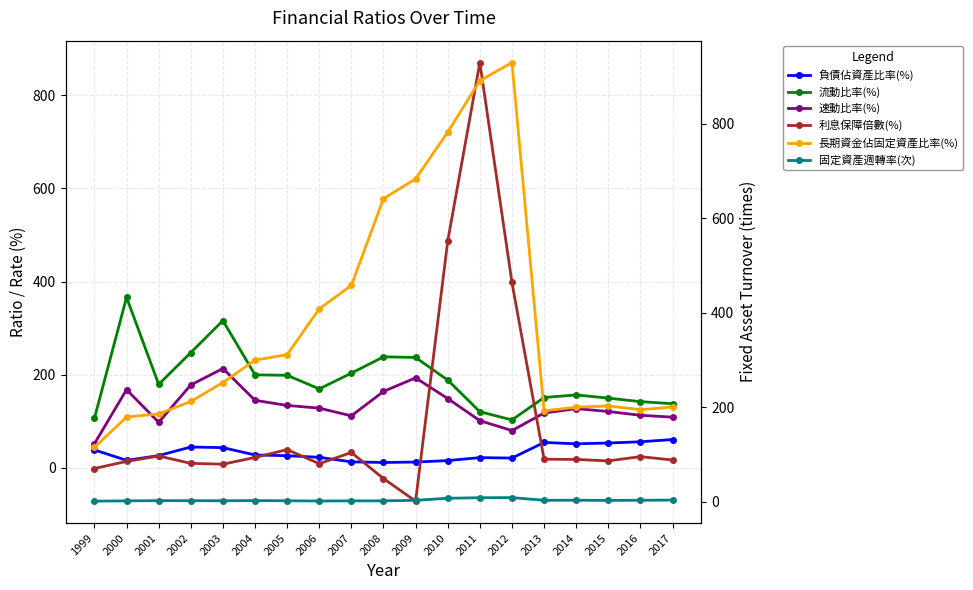

Which category has the lowest value in the 負債佔資產比率(%) series?

2008